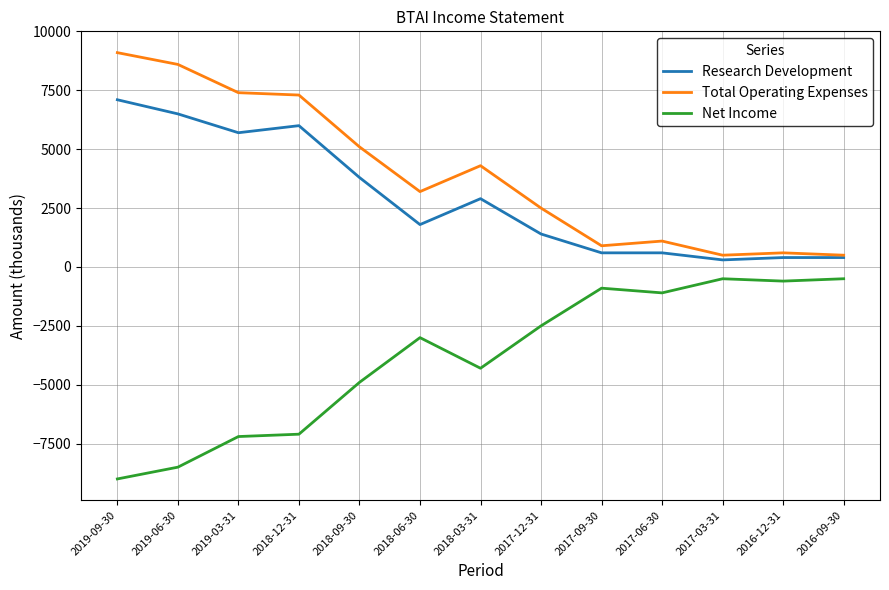

What is the sum of the Net Income values at 2018-12-31 and 2019-03-31?

-14300